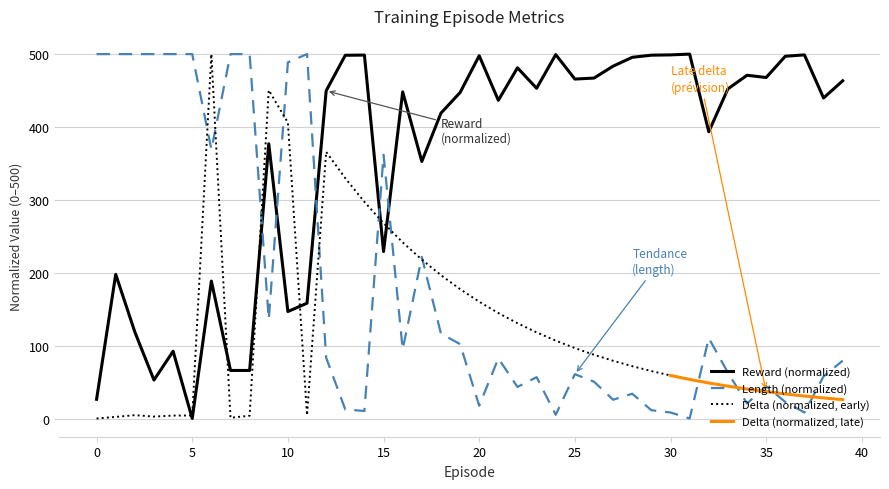

What is the greatest value displayed?

500.0